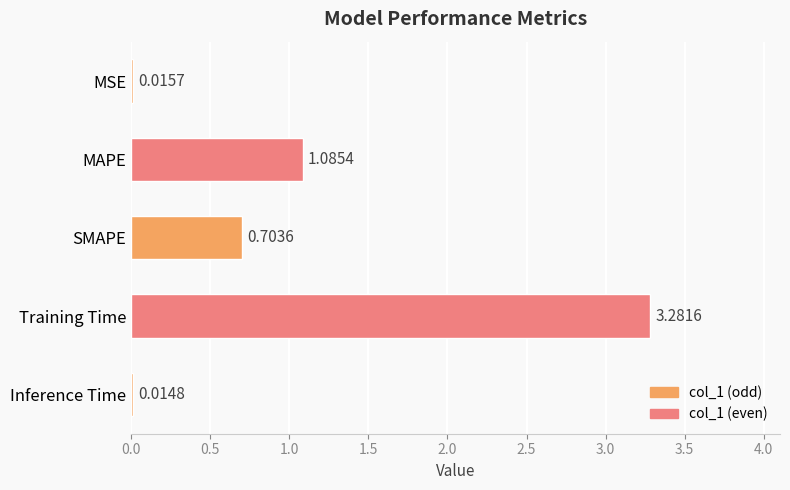

What is the label of the 3rd bar from the top?

SMAPE